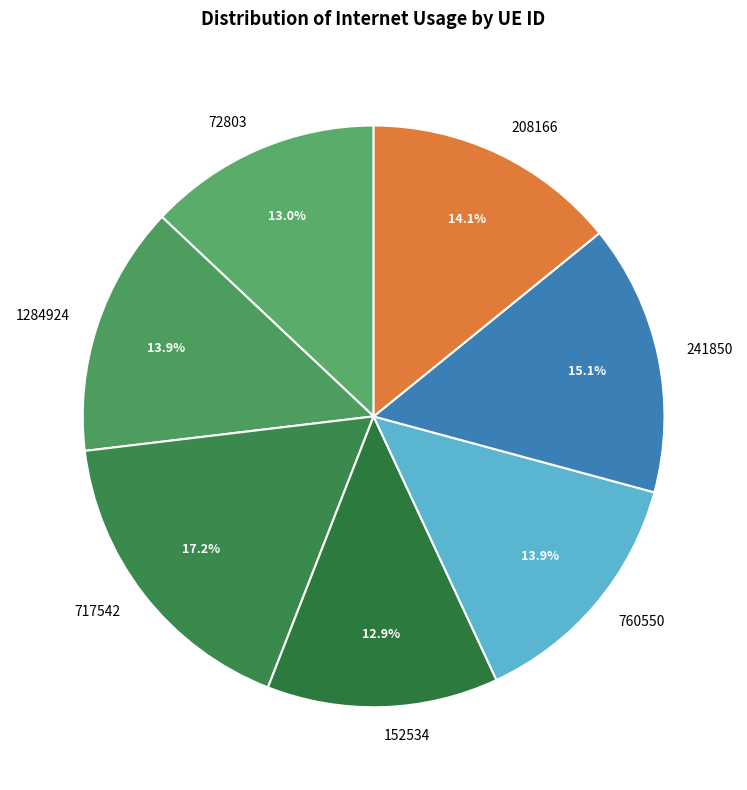

How many slices are in this pie chart?

7